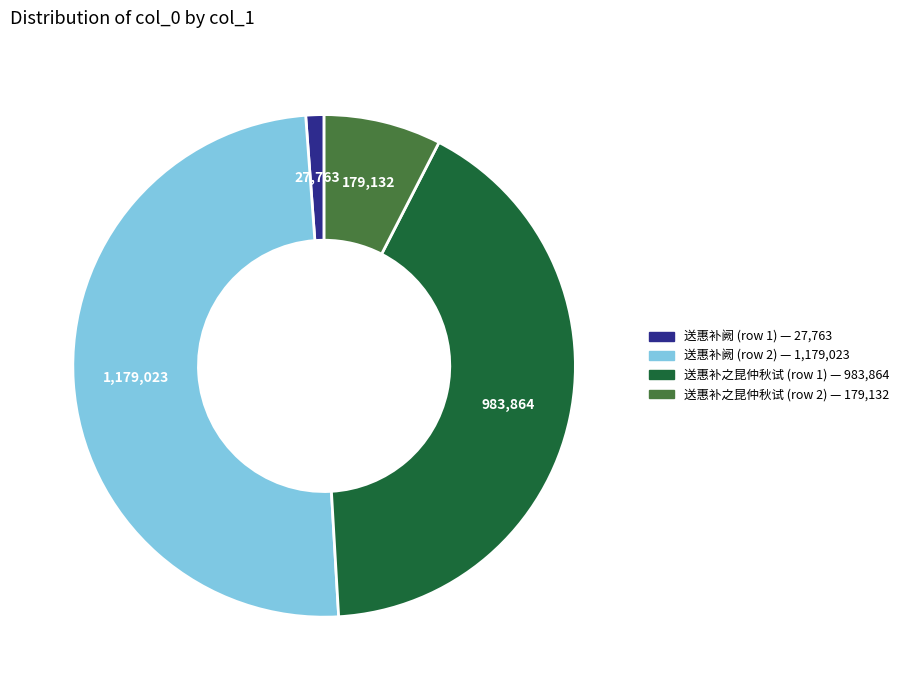

Is 送惠补之昆仲秋试 (row 1) — 983,864 the majority of the pie?

No